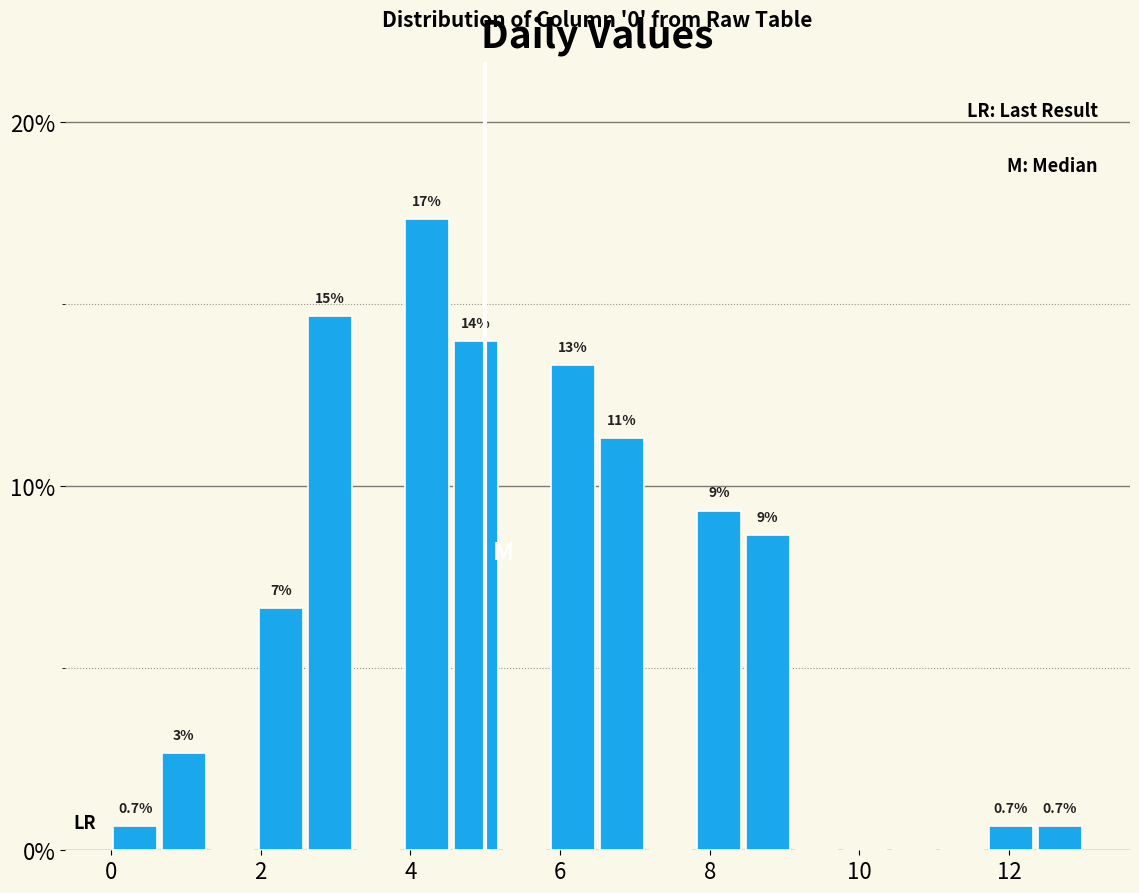

Read against the x-axis, roughly where is the centre of the tallest bar?

4.2